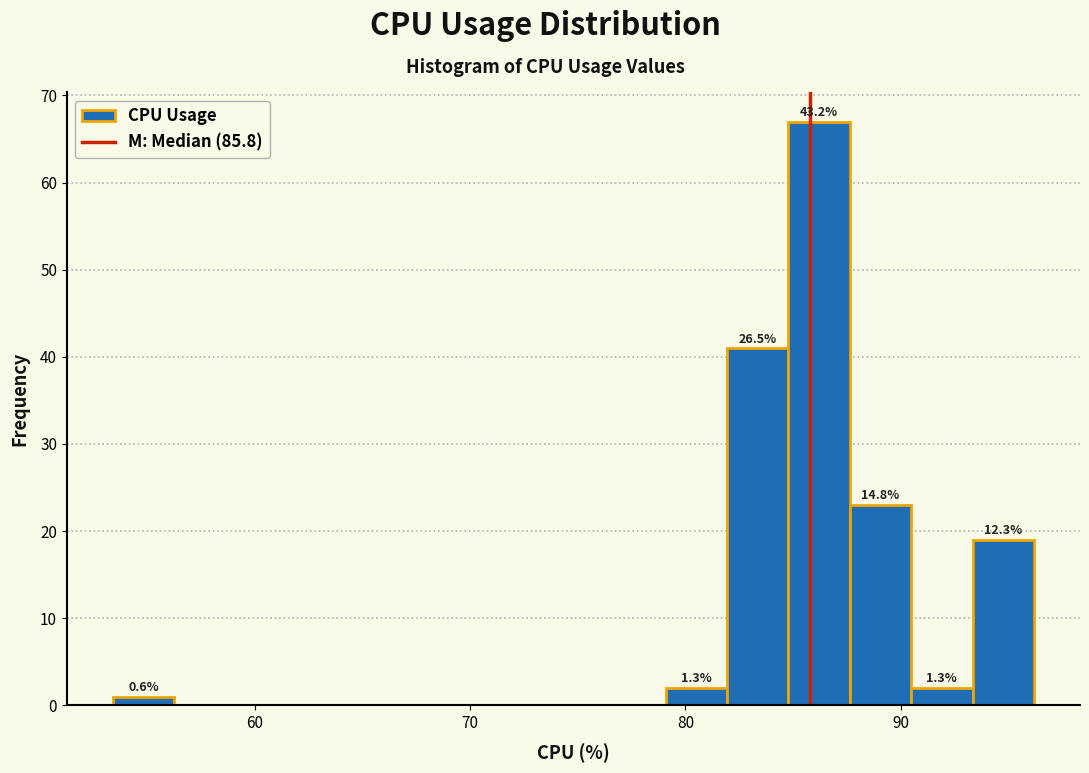

Read against the x-axis, roughly where is the centre of the tallest bar?

86